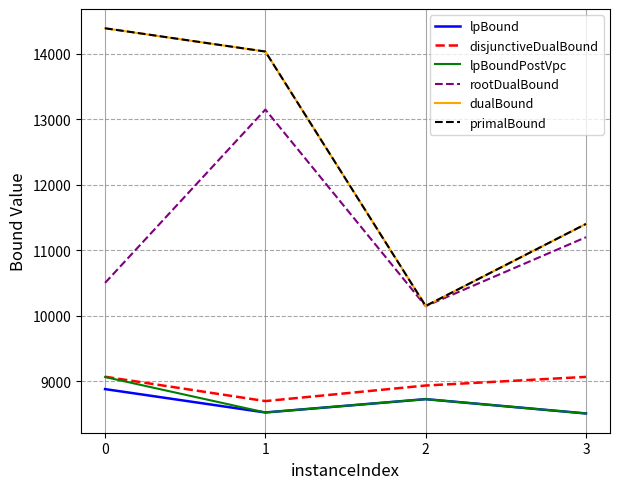

True or false: lpBound and rootDualBound intersect in this chart.

False